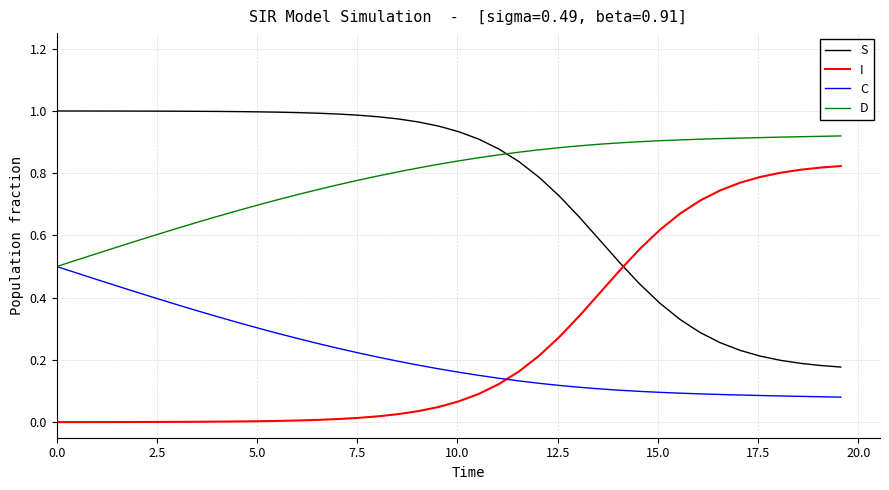

True or false: I and D intersect in this chart.

False